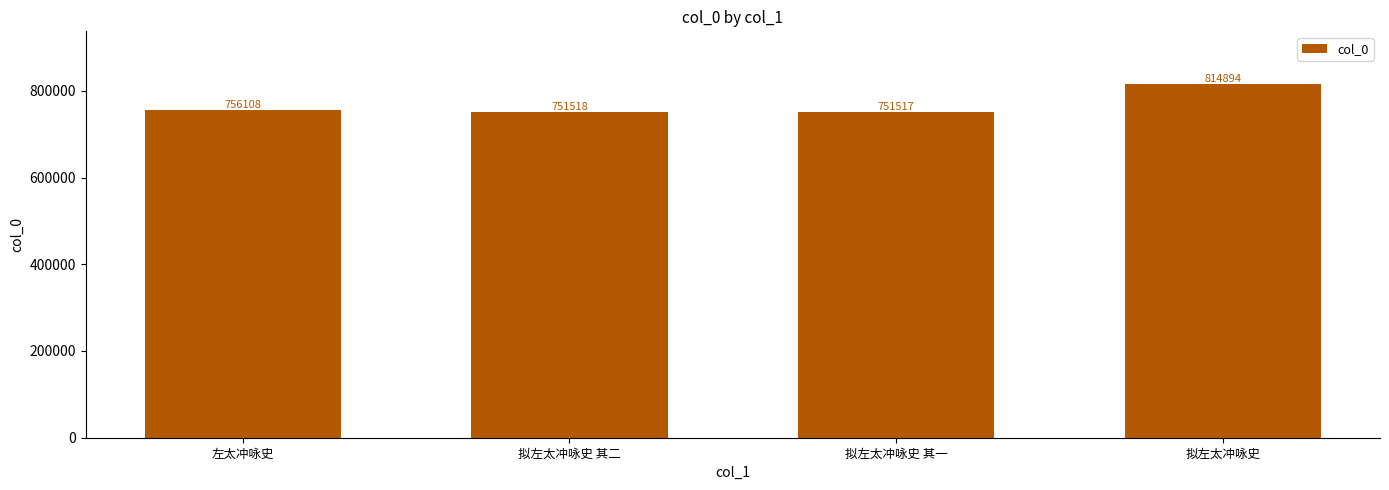

What is the difference between the values at 左太冲咏史 and 拟左太冲咏史?

58786